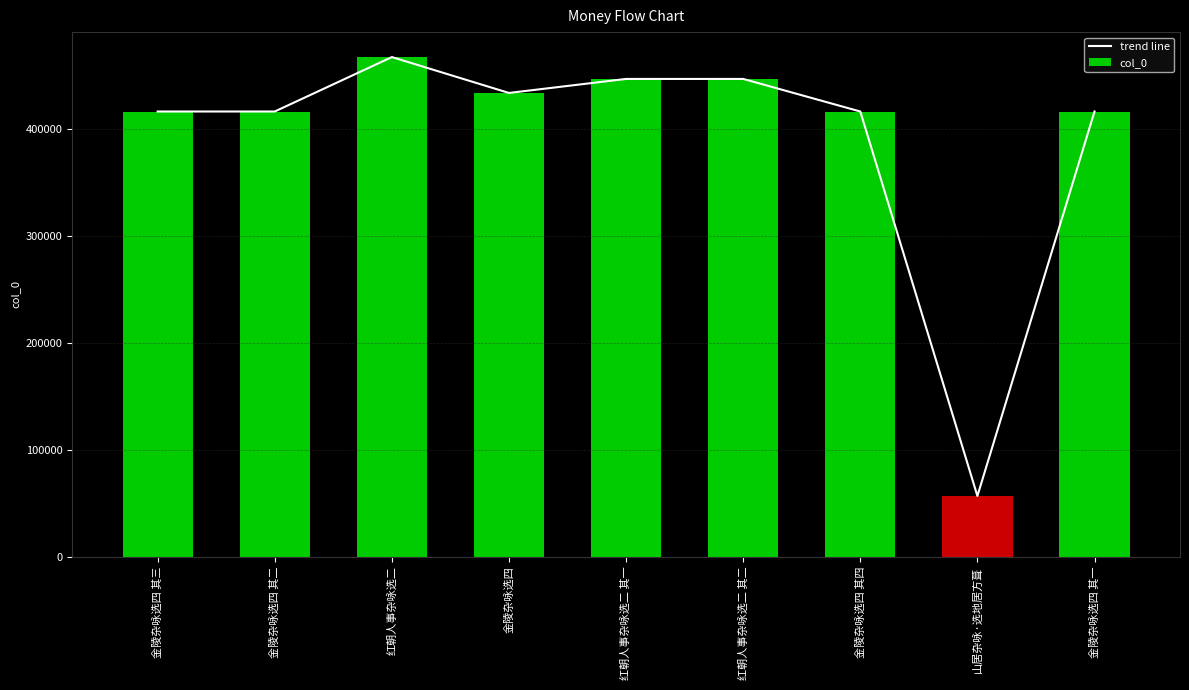

What is the value of the col_0 bar at the 8th from the left?

56569